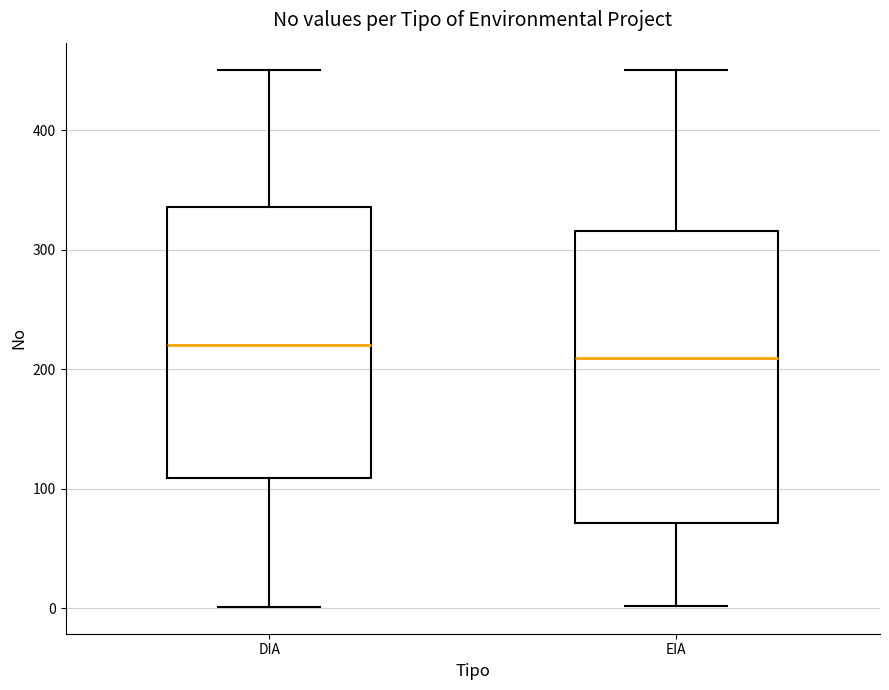

Reading left to right, transcribe this box plot: for each box, give where its median line is, the range the box spans, and where its two whiskers end, as read against the y-axis. The values are not printed on the chart, so give them approximately, as read against the axis.

DIA: median 220, box 110 to 340, whiskers 0 to 450
EIA: median 210, box 70 to 320, whiskers 0 to 450